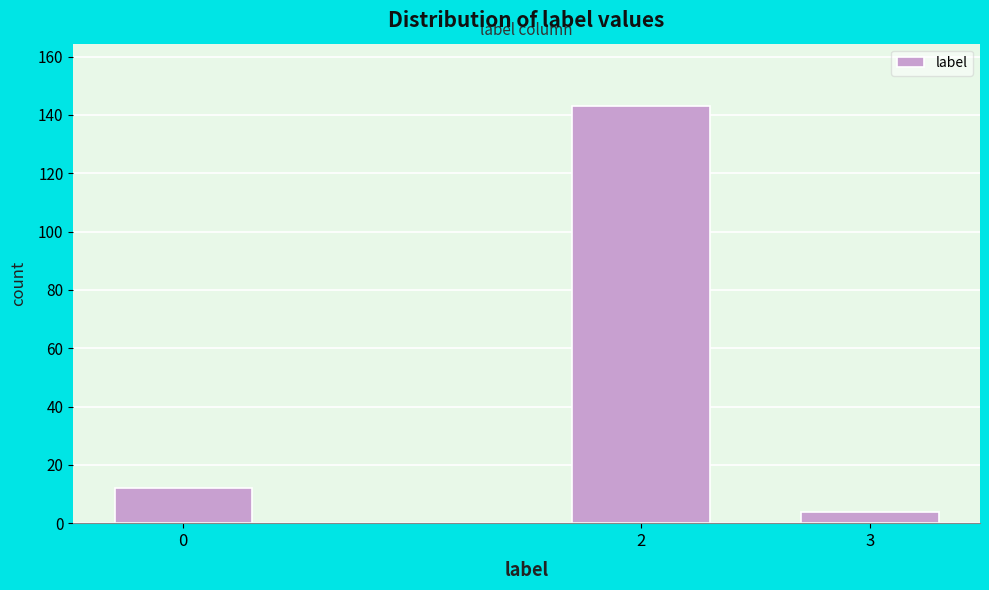

Reading left to right, transcribe all the data shown in this chart.

0=12	2=143	3=4